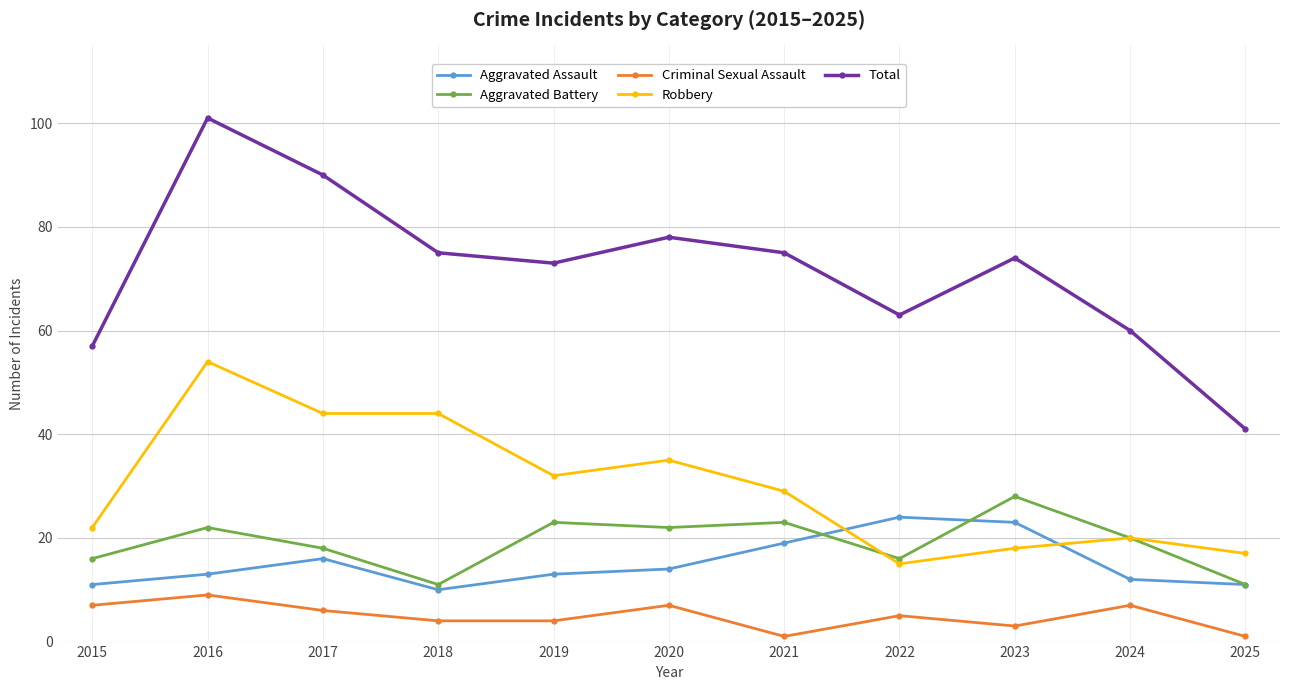

How many data points in Aggravated Battery are less than 20?

5